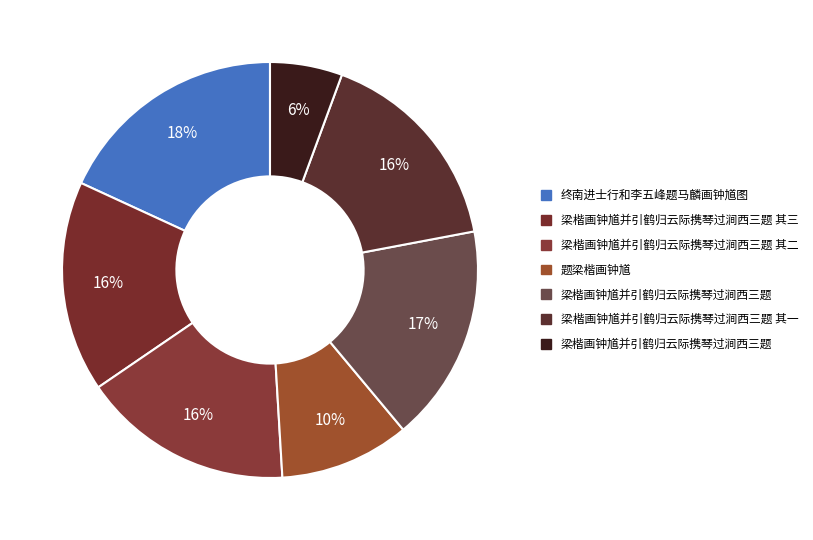

Count the number of slices in the pie.

7